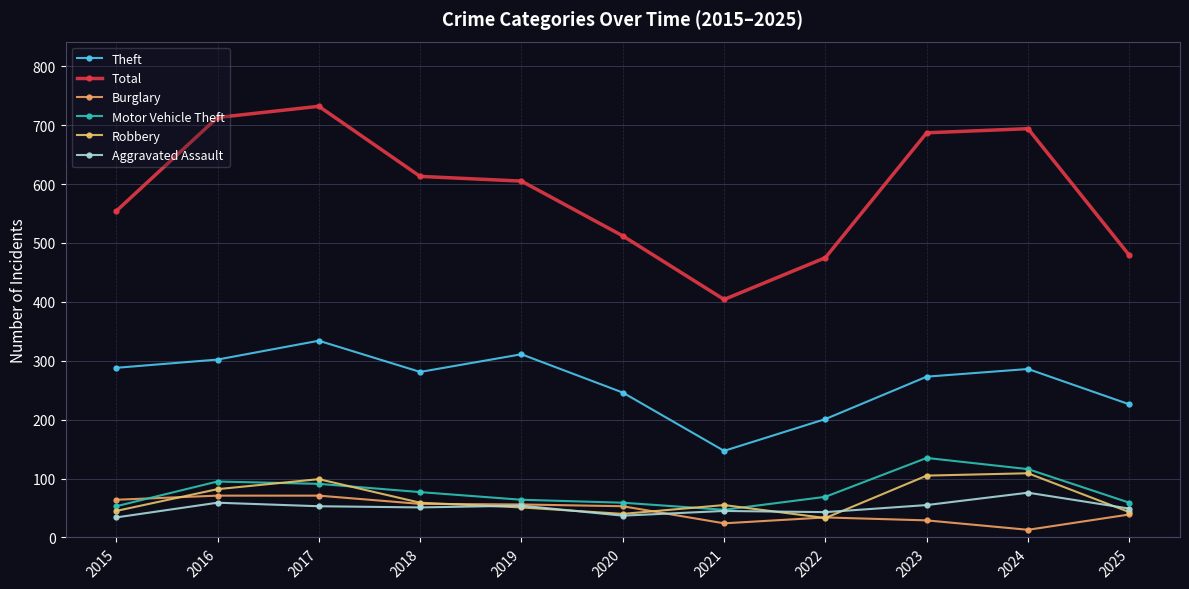

Which series has the largest total across all categories?

Total